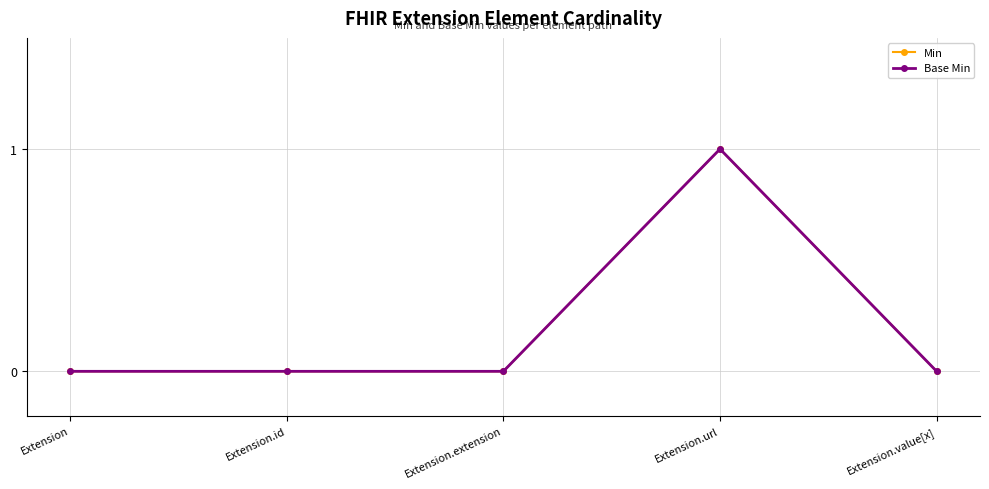

Count the Base Min values in the range 0 to 1.

5